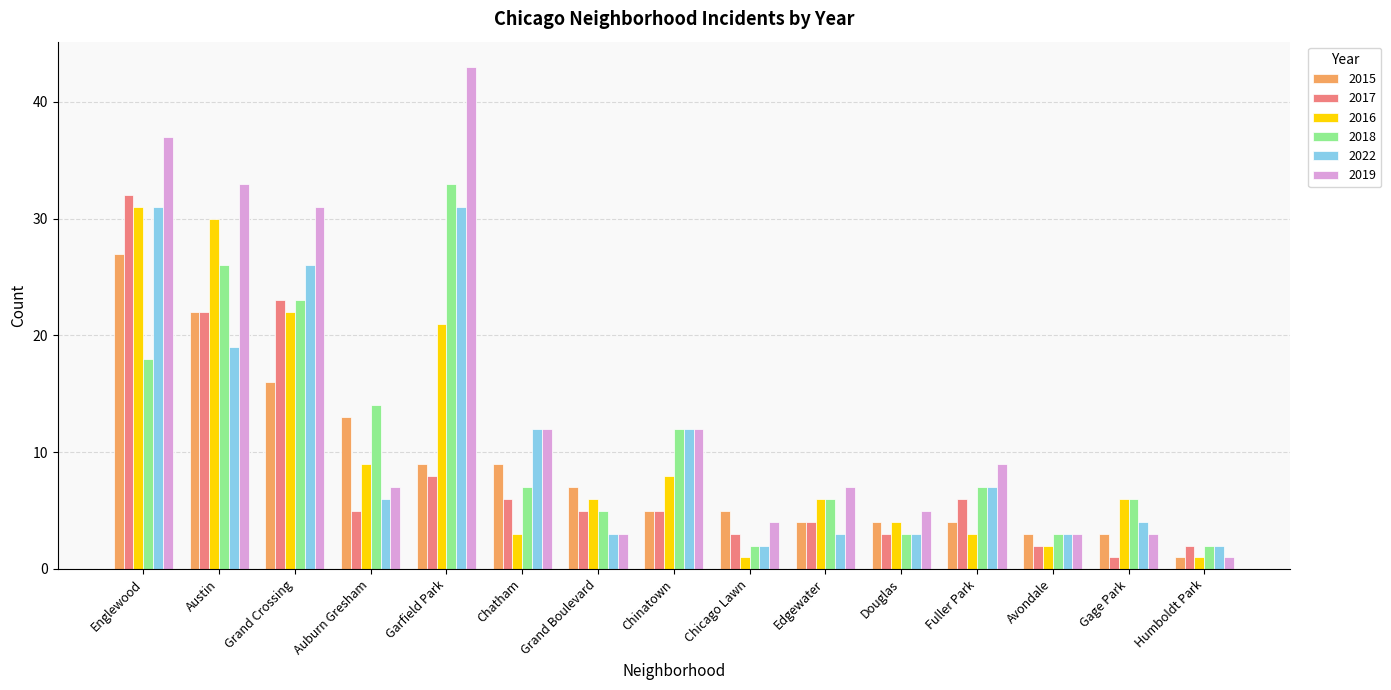

What is the label of the 1st bar from the left?

Englewood